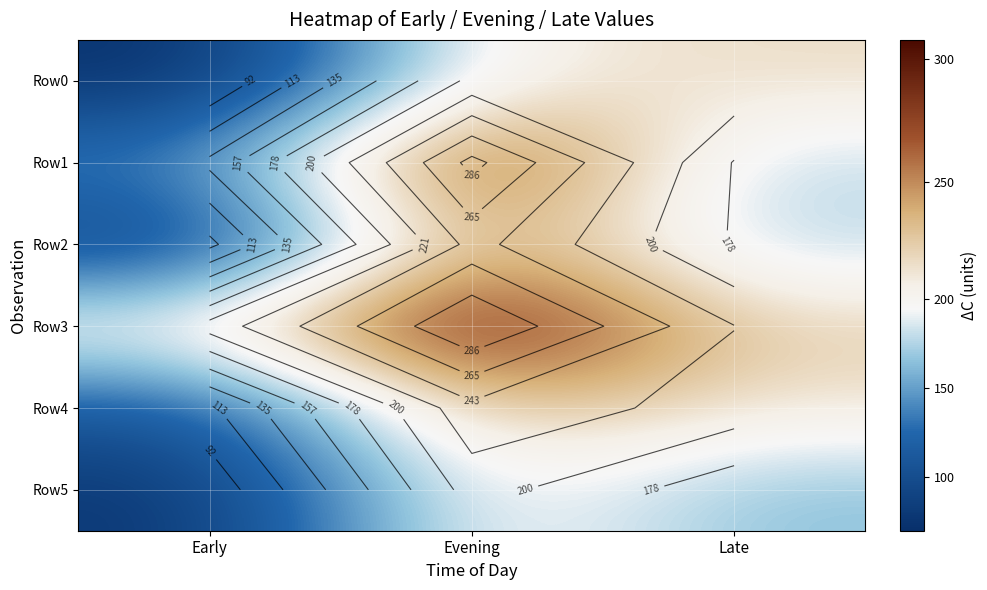

How many data points in Row1 are above 177?

1